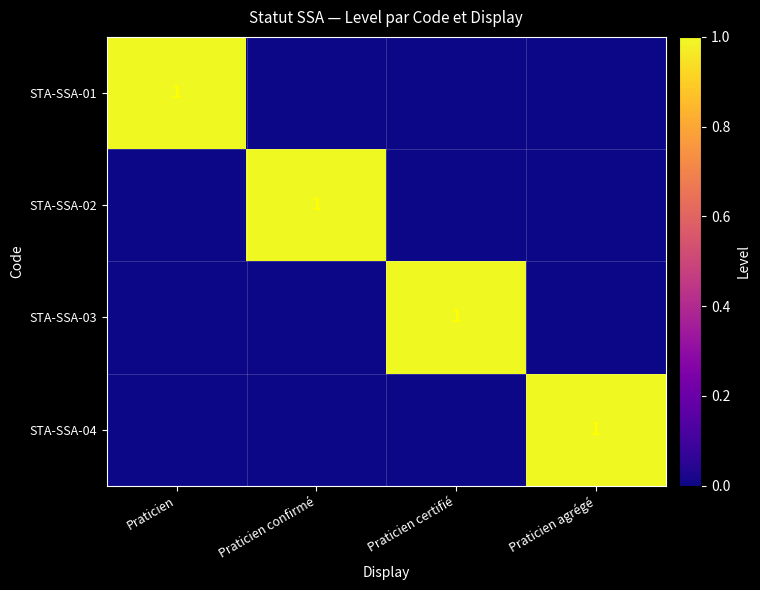

Is it true that STA-SSA-03 equals 1 at Praticien certifié?

True